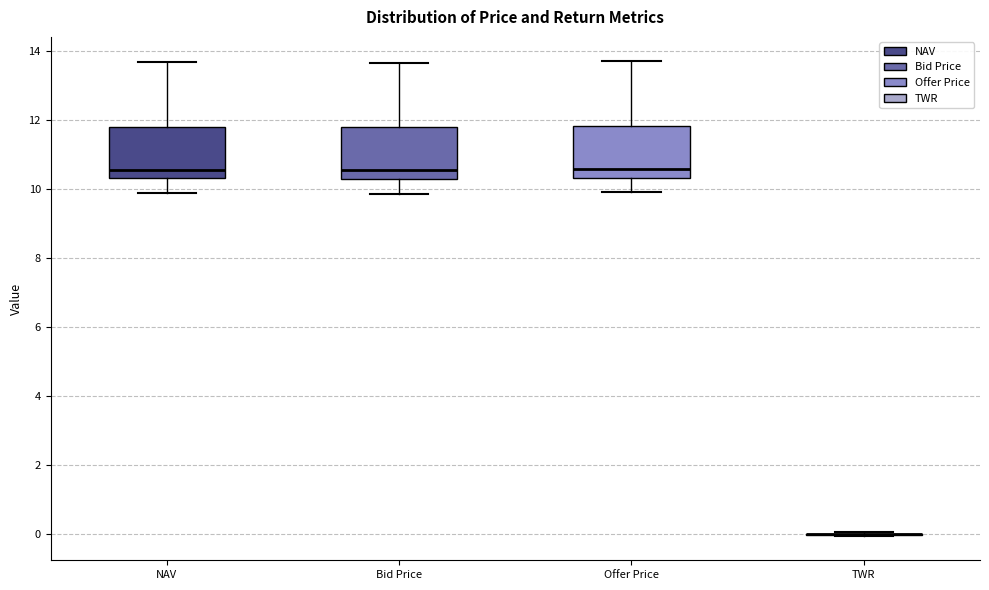

Reading left to right, read every box against the y-axis: the position of its median line, the range the box covers, and the ends of its whiskers. The values are not printed on the chart, so give them approximately, as read against the axis.

NAV: median 10.6, box 10.4 to 11.8, whiskers 9.8 to 13.6
Bid Price: median 10.6, box 10.2 to 11.8, whiskers 9.8 to 13.6
Offer Price: median 10.6, box 10.4 to 11.8, whiskers 10.0 to 13.8
TWR: box collapsed to a line at 0.0, whiskers 0.0 to 0.0